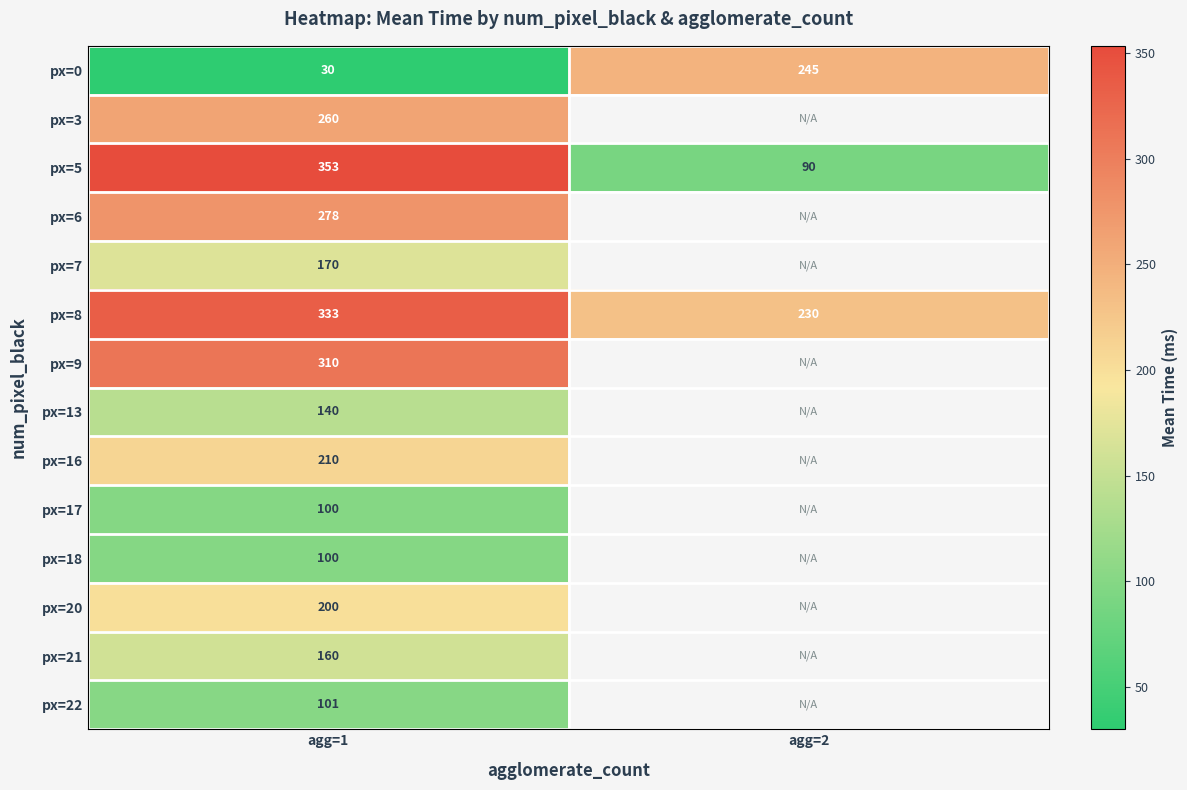

List the labels in order of px=8 value, smallest first.

agg=2, agg=1